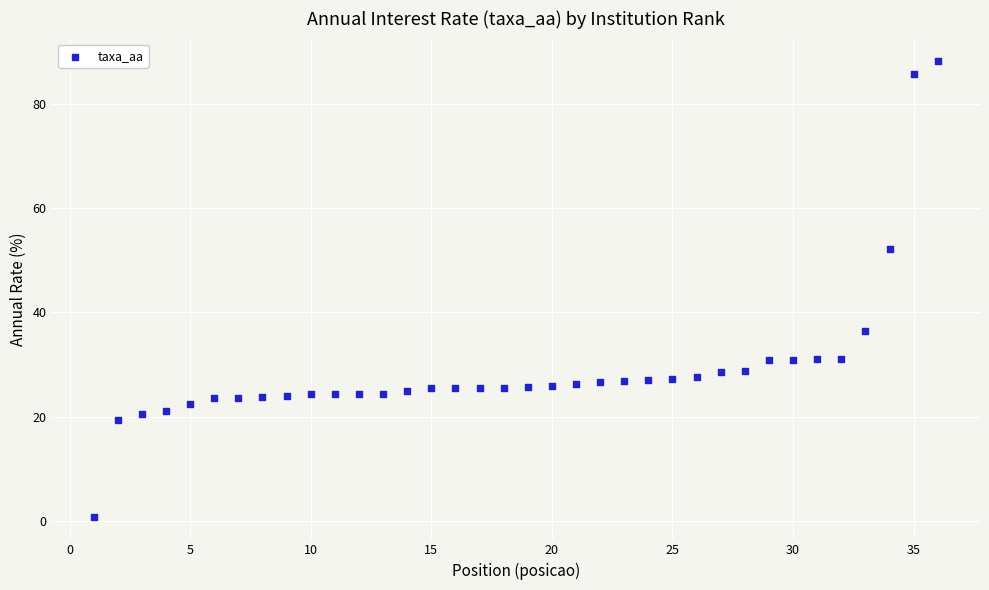

What is the range of X values (max minus min)?

35.0